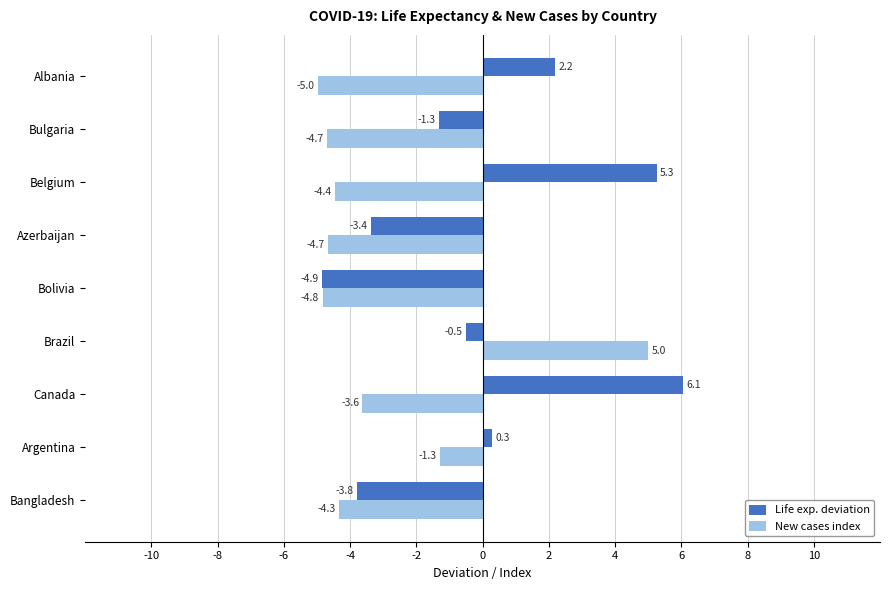

True or false: New cases index has a value of -1.1 at Bulgaria.

False